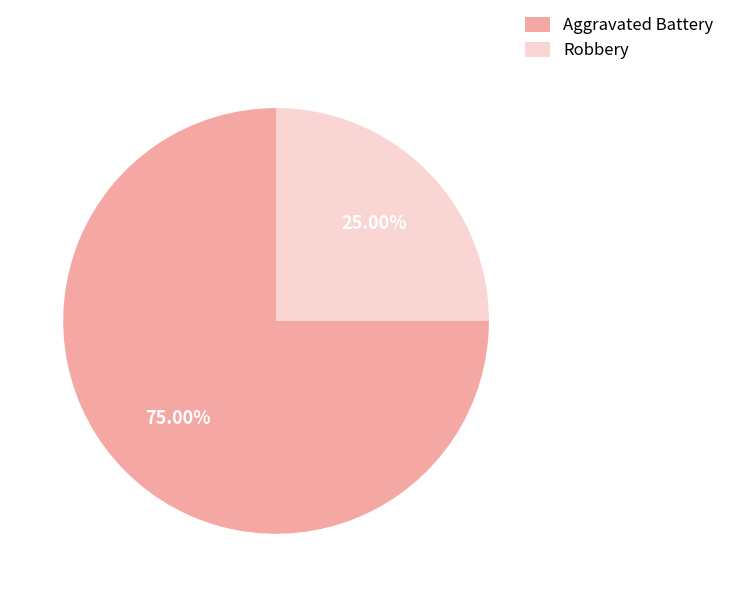

Is the sum of Aggravated Battery and Robbery greater than half?

Yes